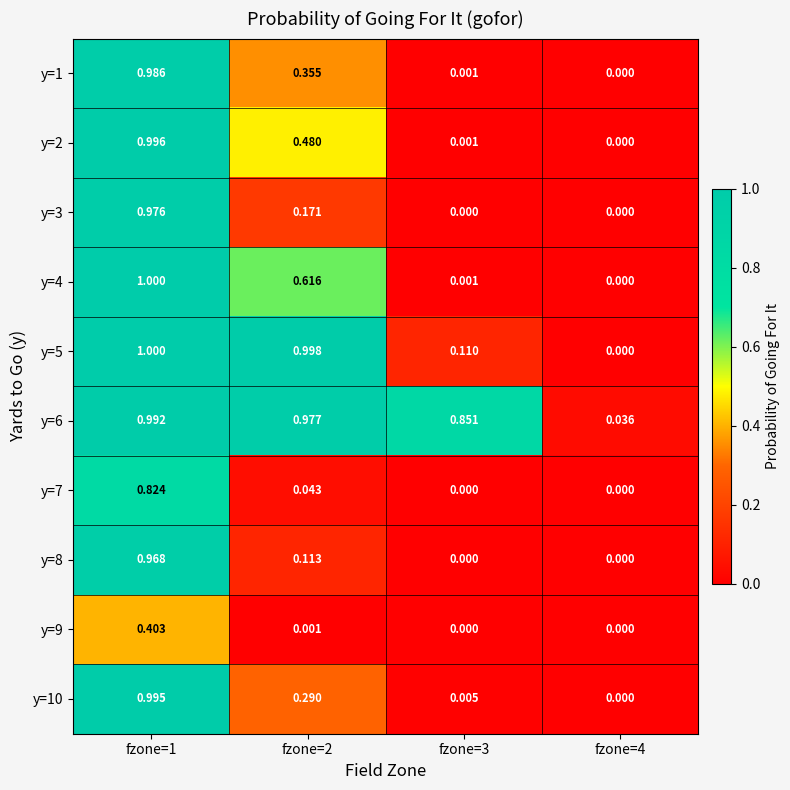

Is the value of y=10 at fzone=3 greater than the value of y=6 at fzone=2?

No